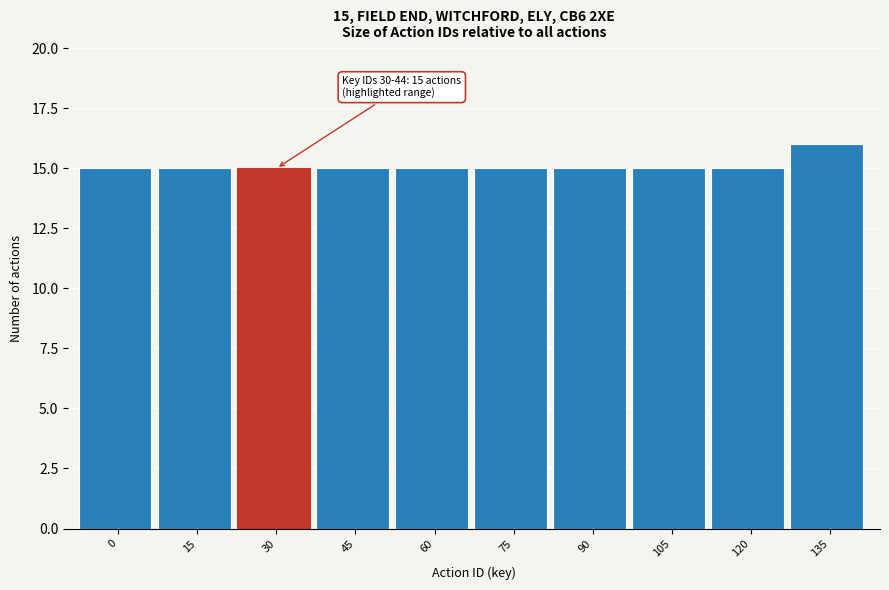

Reading left to right, list all the values displayed in this chart.

0=15	15=15	30=15	45=15	60=15	75=15	90=15	105=15	120=15	135=16